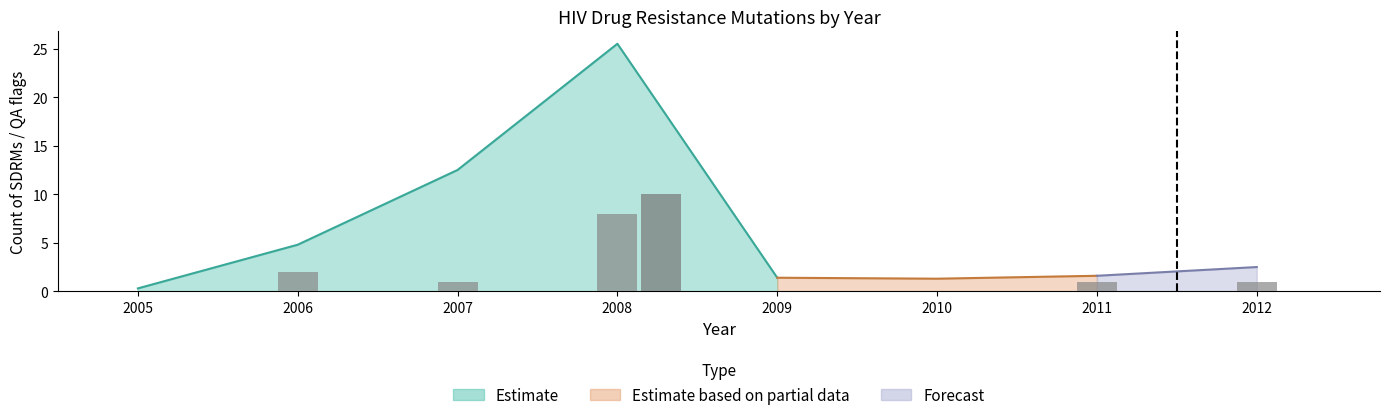

At which label does n.pi.SDRMs (bars) reach its minimum?

2005